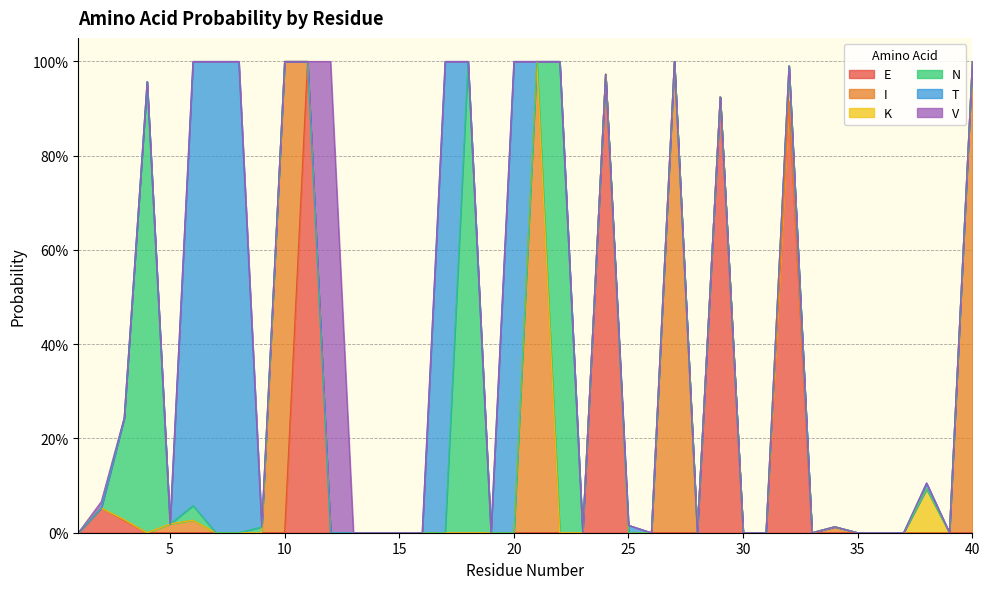

What are all the series names shown in the legend?

E, I, K, N, T, V